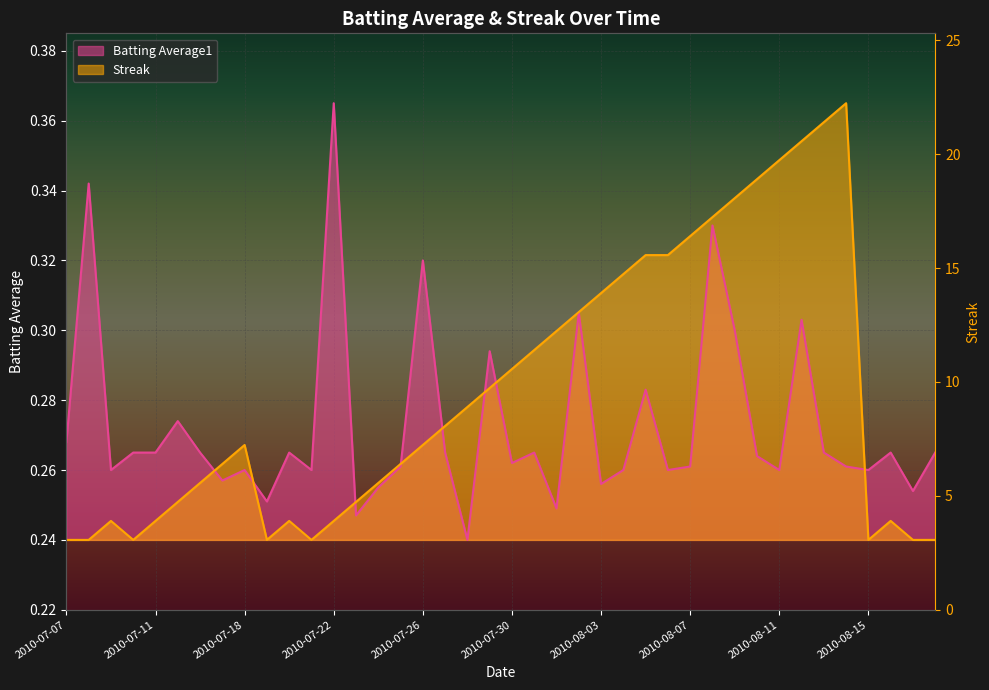

The Streak series shows 0.6 at 2010-08-08. True or false?

False